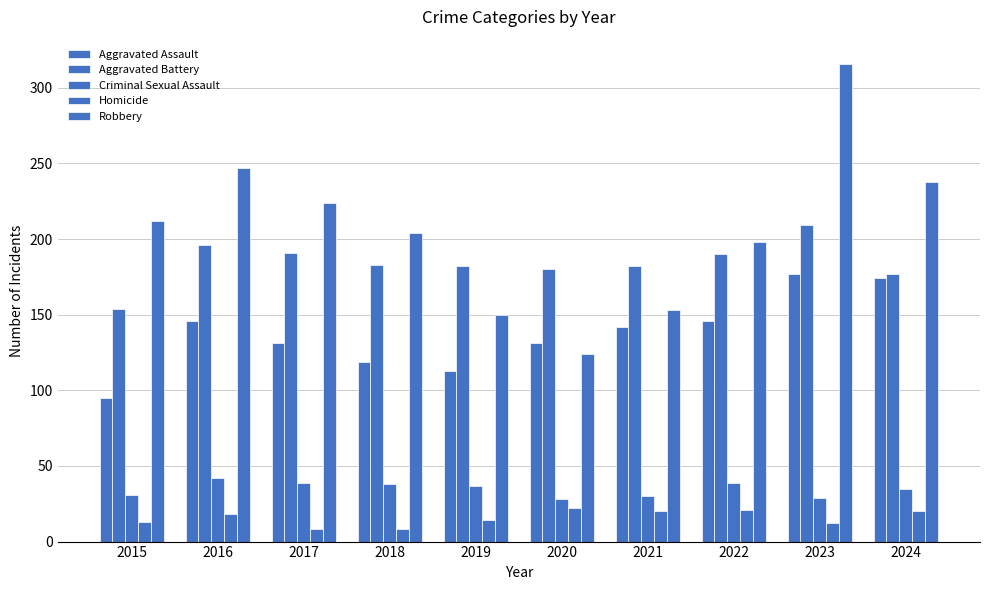

Reading left to right, transcribe all the data shown in this chart.

Aggravated Assault: 95	146	131	119	113	131	142	146	177	174
Aggravated Battery: 154	196	191	183	182	180	182	190	209	177
Criminal Sexual Assault: 31	42	39	38	37	28	30	39	29	35
Homicide: 13	18	8	8	14	22	20	21	12	20
Robbery: 212	247	224	204	150	124	153	198	316	238